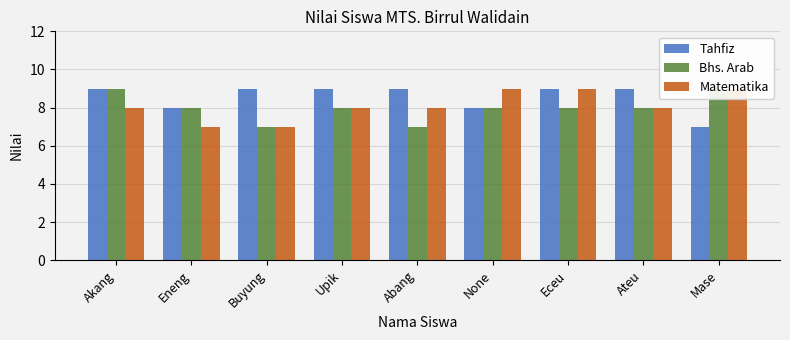

Reading left to right, transcribe all the data shown in this chart.

Tahfiz: Akang=9	Eneng=8	Buyung=9	Upik=9	Abang=9	None=8	Eceu=9	Ateu=9	Mase=7
Bhs. Arab: Akang=9	Eneng=8	Buyung=7	Upik=8	Abang=7	None=8	Eceu=8	Ateu=8	Mase=9
Matematika: Akang=8	Eneng=7	Buyung=7	Upik=8	Abang=8	None=9	Eceu=9	Ateu=8	Mase=9